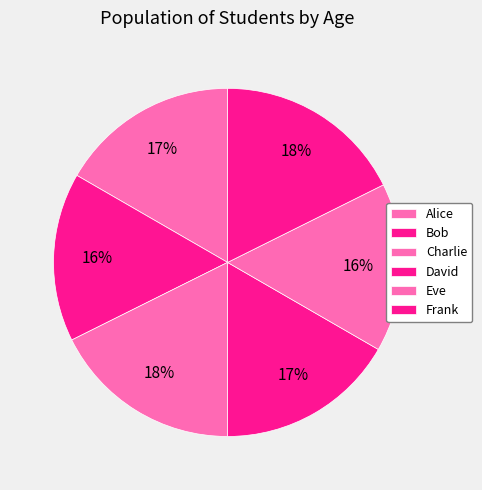

Count the number of slices in the pie.

6